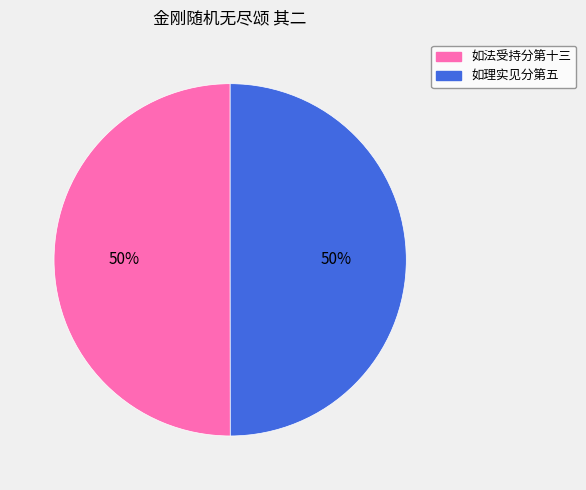

To the nearest percent, what is the average slice percentage?

50%